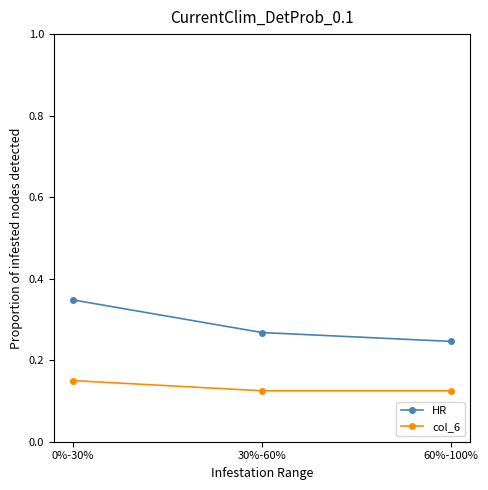

Which series has the widest spread of values?

HR